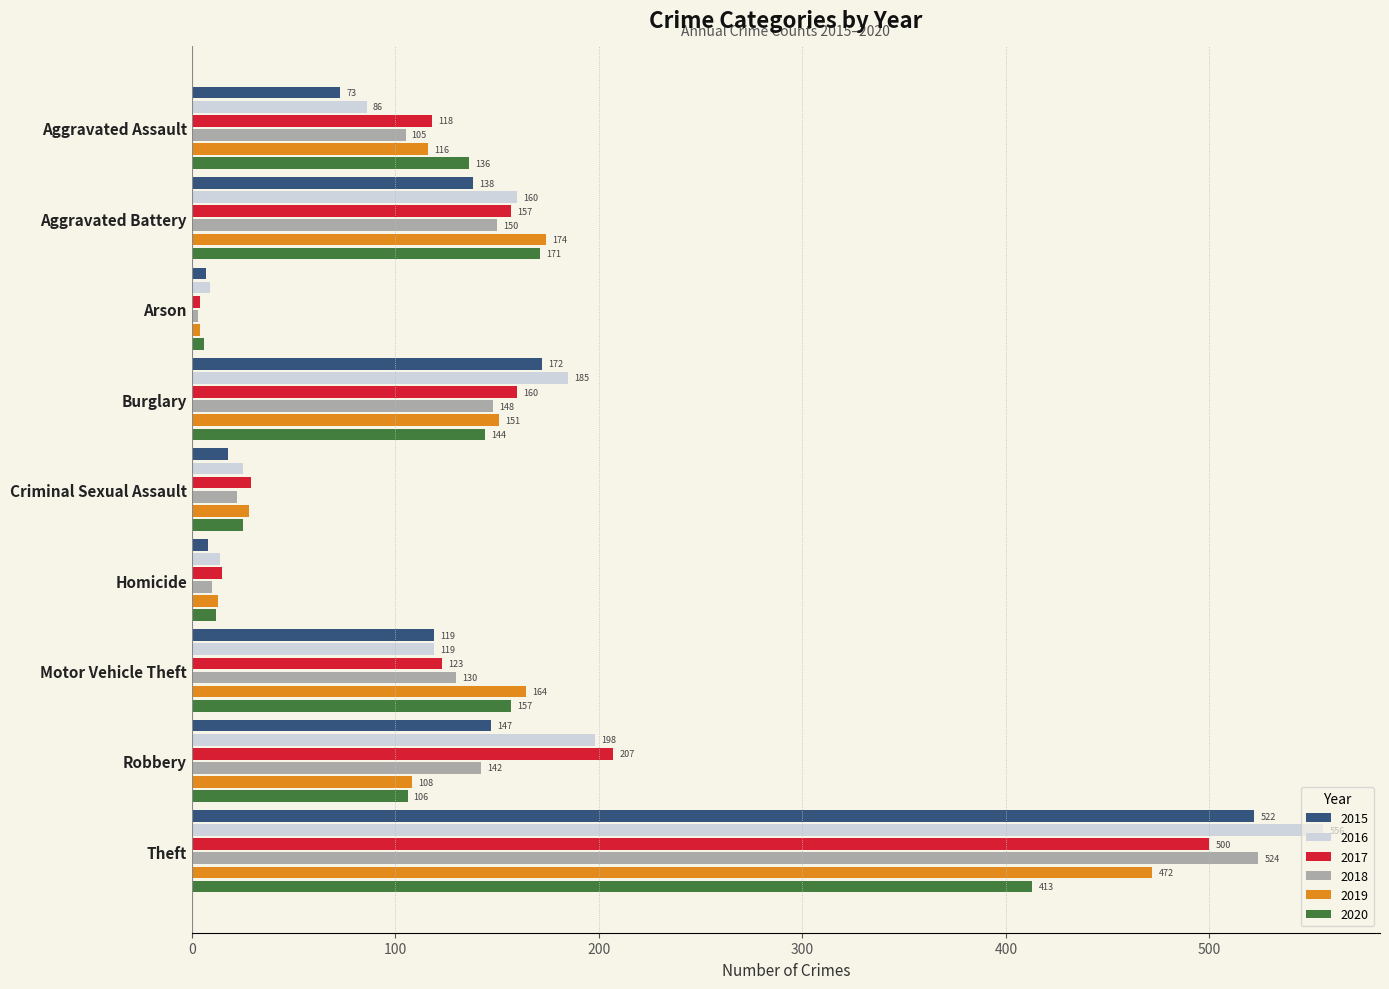

How many data points does each series have?

9